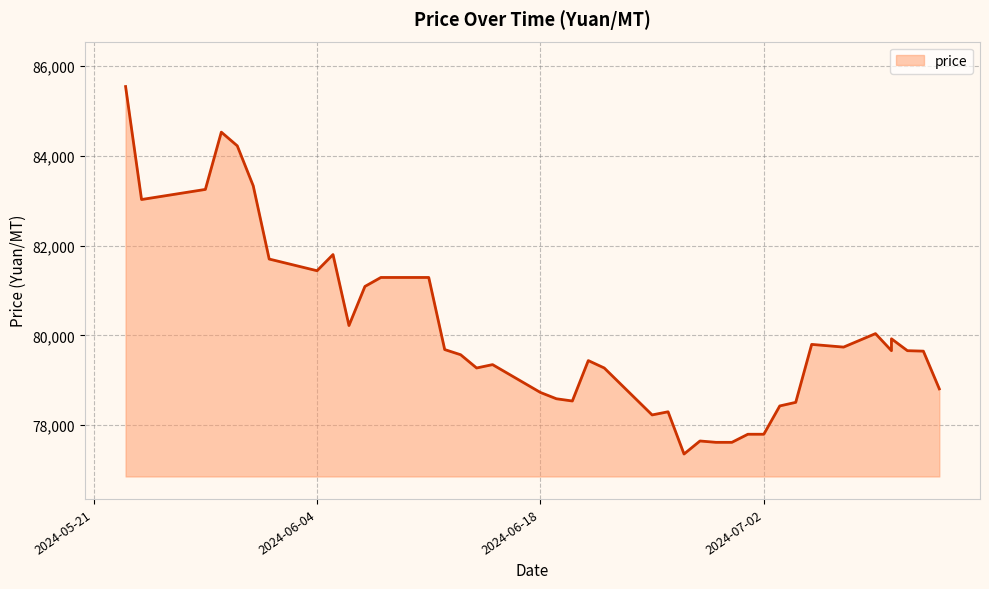

Rank the categories by value from lowest to highest.

24, 26, 27, 25, 28, 29, 22, 23, 30, 31, 19, 18, 17, 39, 15, 21, 16, 20, 14, 38, 35, 37, 13, 33, 32, 36, 34, 9, 10, 11, 12, 7, 6, 8, 2024-06-04, 2024-06-18, 5, 4, 2024-07-02, 2024-05-21